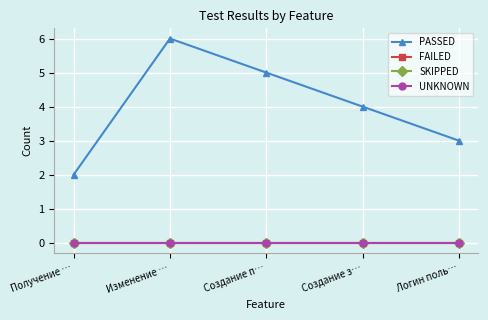

At Изменение …, list the series in order from smallest to largest.

FAILED, SKIPPED, UNKNOWN, PASSED